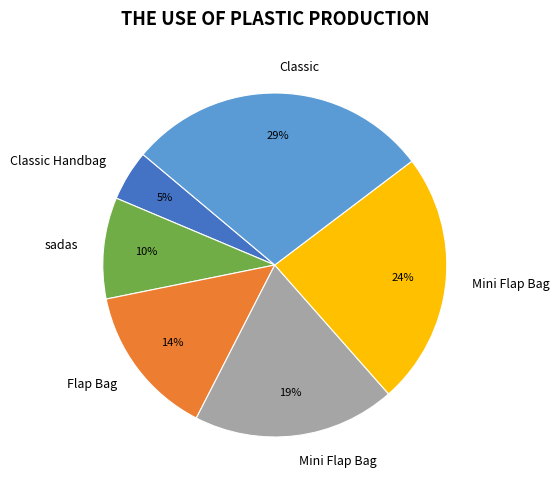

To the nearest percent, what is the average slice percentage?

17%